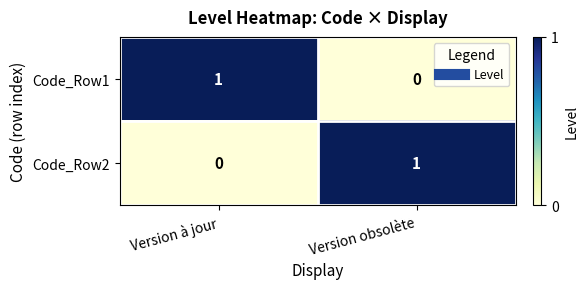

The Code_Row2 series shows 0 at Version obsolète. True or false?

False